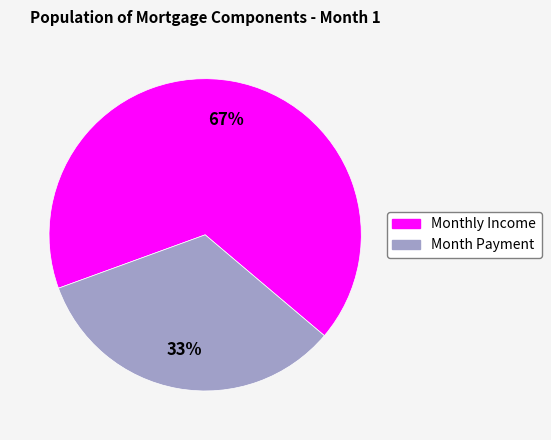

Approximately how many times larger is the value at Monthly Income compared to Month Payment?

2.0